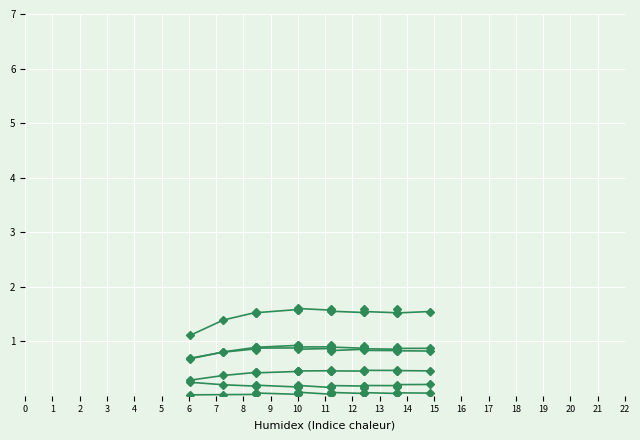

How many lines are shown in the chart?

6